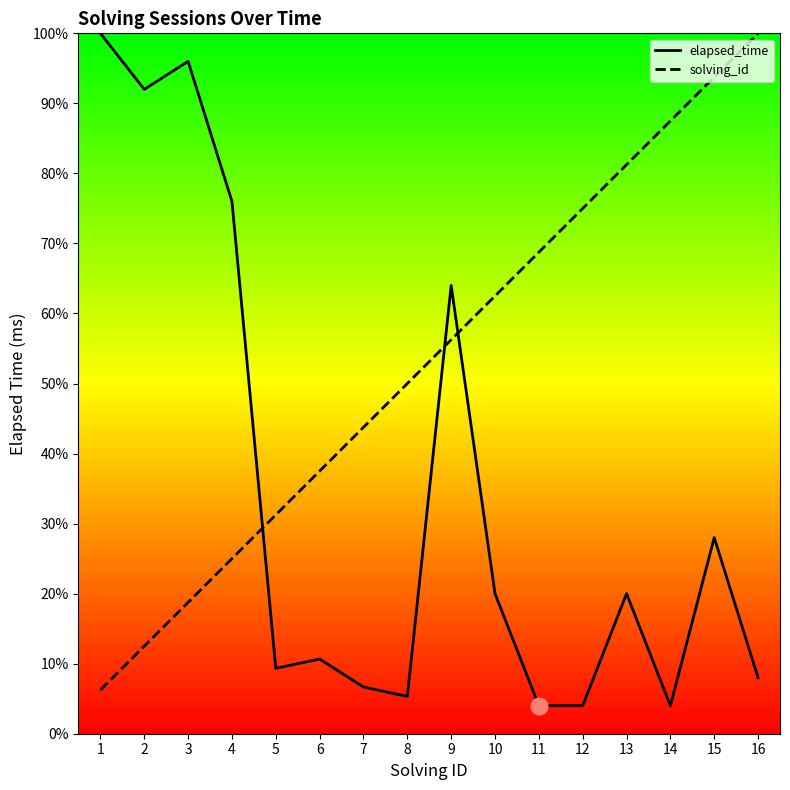

What is the total value across all series at 6?

48.2